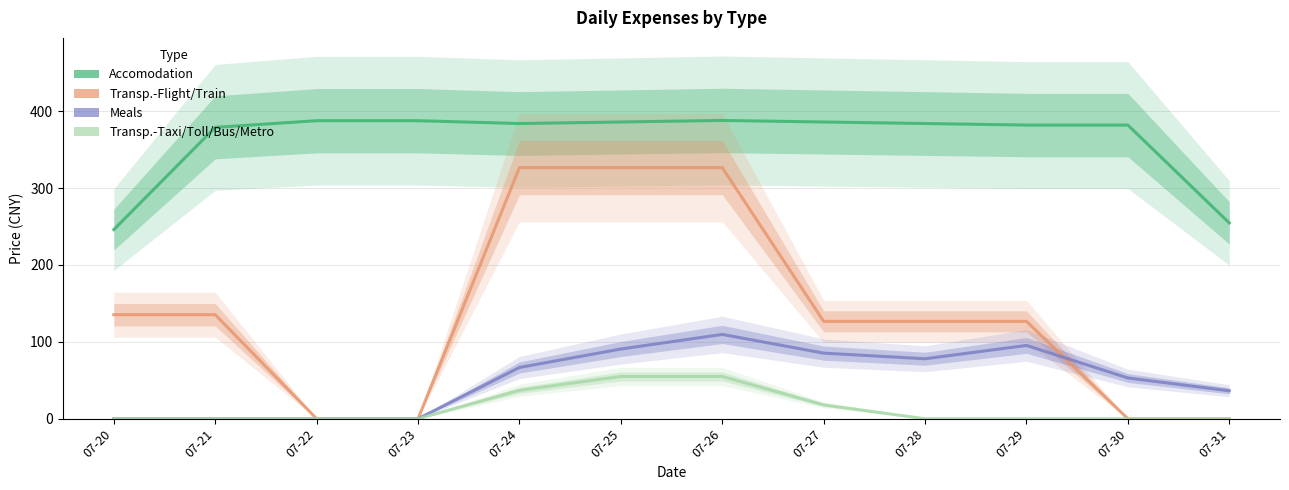

The Accomodation series shows 246.0 at 07-20. True or false?

True